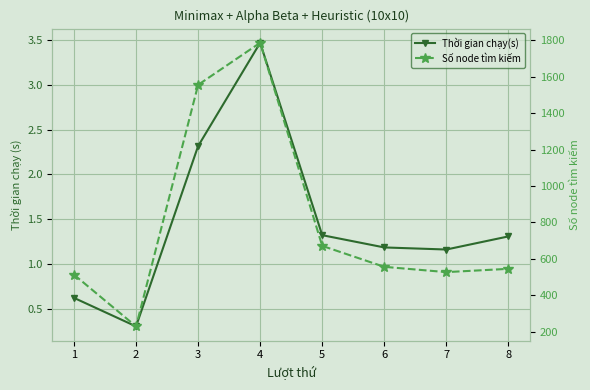

True or false: Thời gian chạy(s) has more than 2 interior local peaks.

False